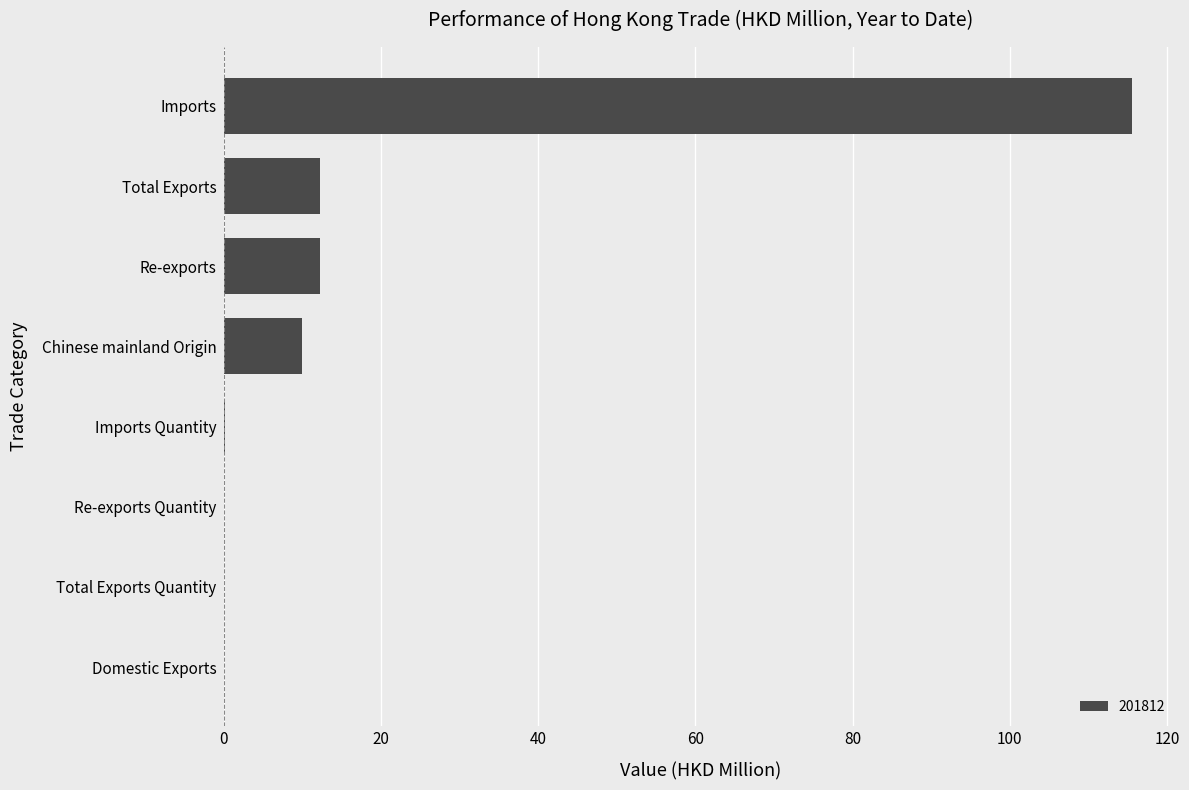

Approximately how many times larger is the value at Imports compared to Re-exports?

9.5